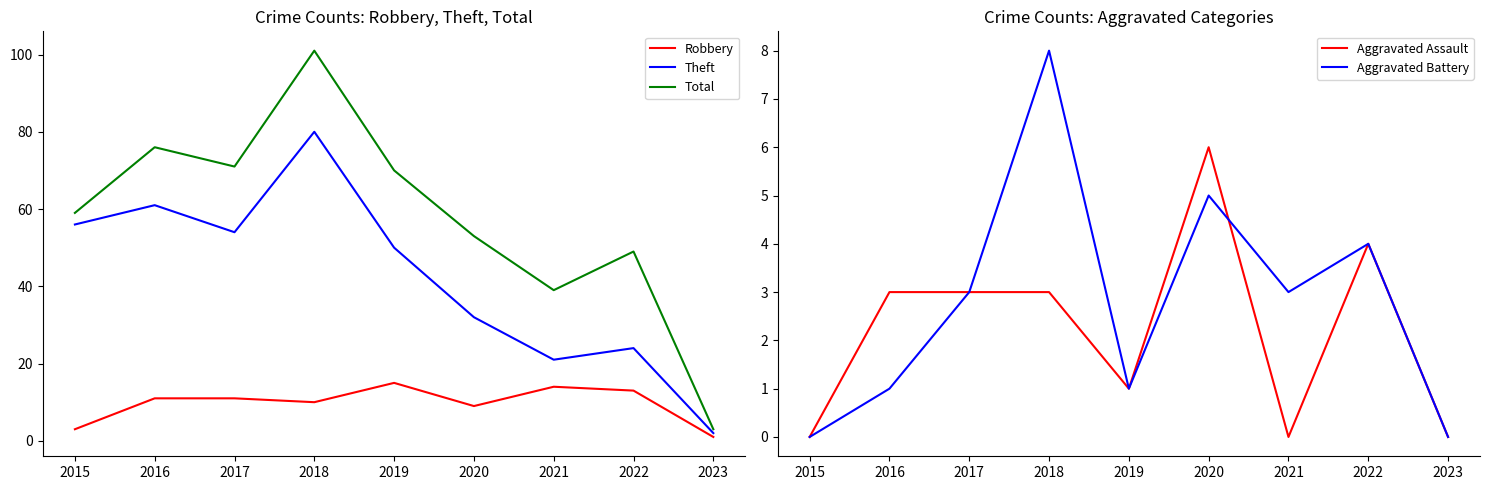

What is the maximum value for Aggravated Assault?

6